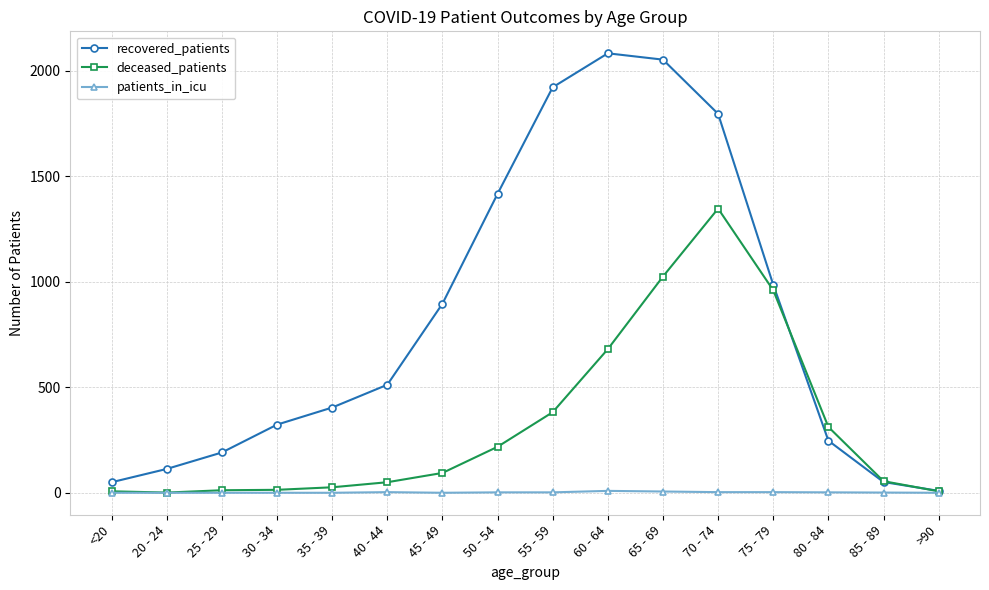

Is it true that patients_in_icu equals 0 at 45 - 49?

True